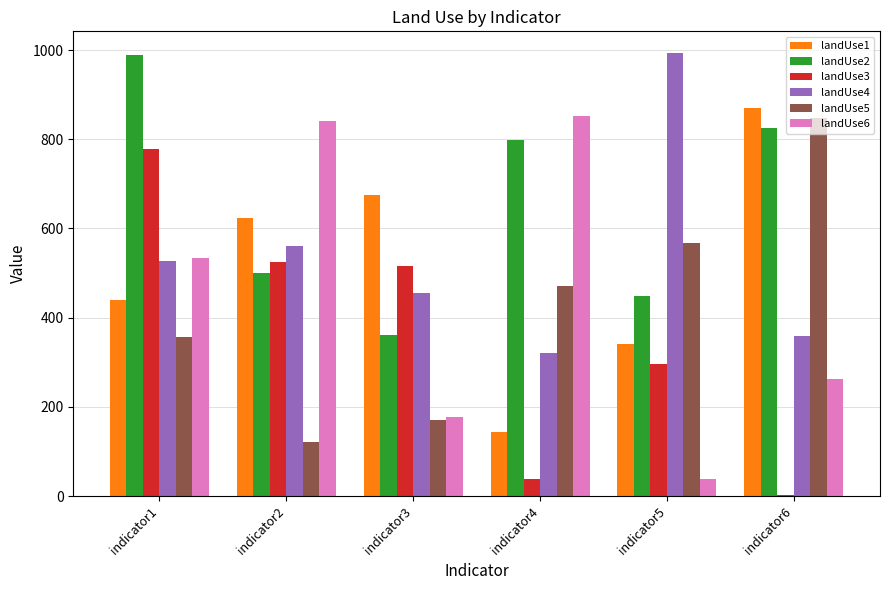

The value of landUse2 at indicator5 is 287.8. True or false?

False